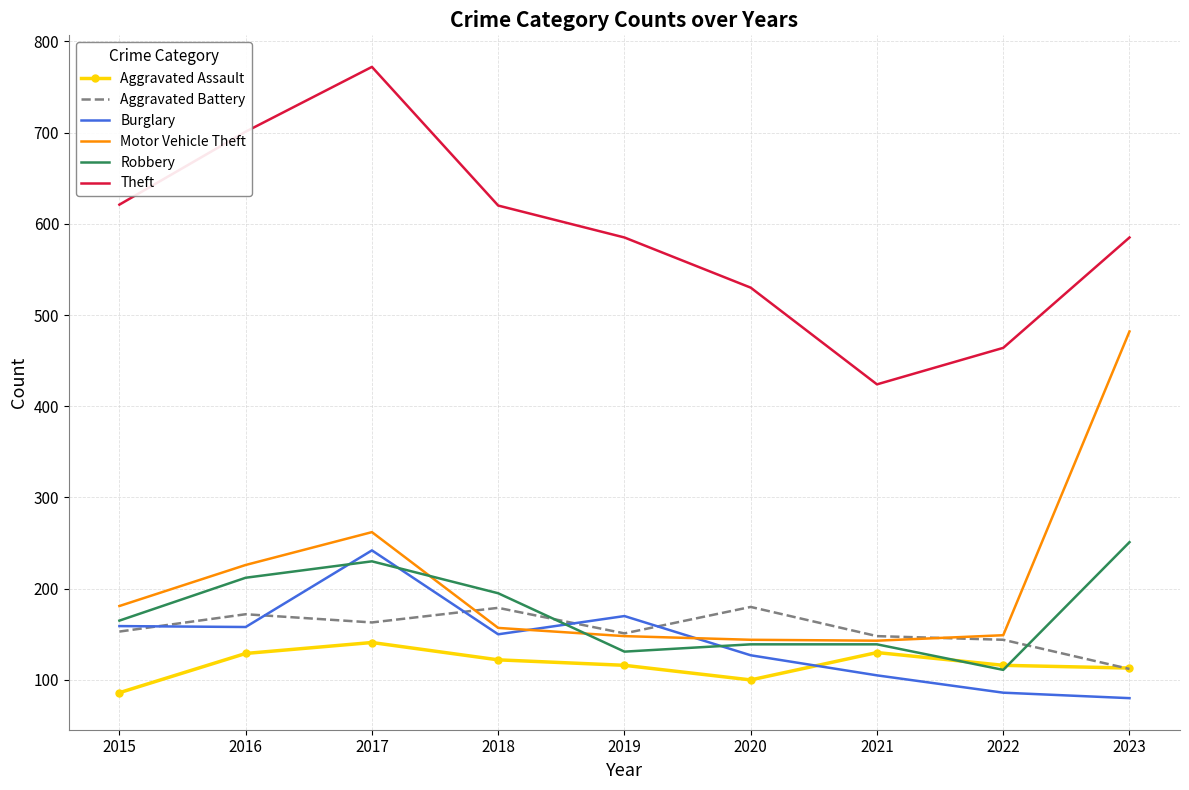

How many interior local valleys does the Robbery series have?

2